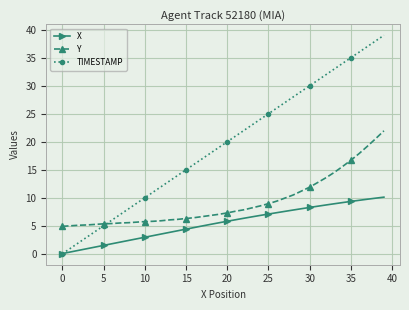

What are all the series names shown in the legend?

X, Y, TIMESTAMP